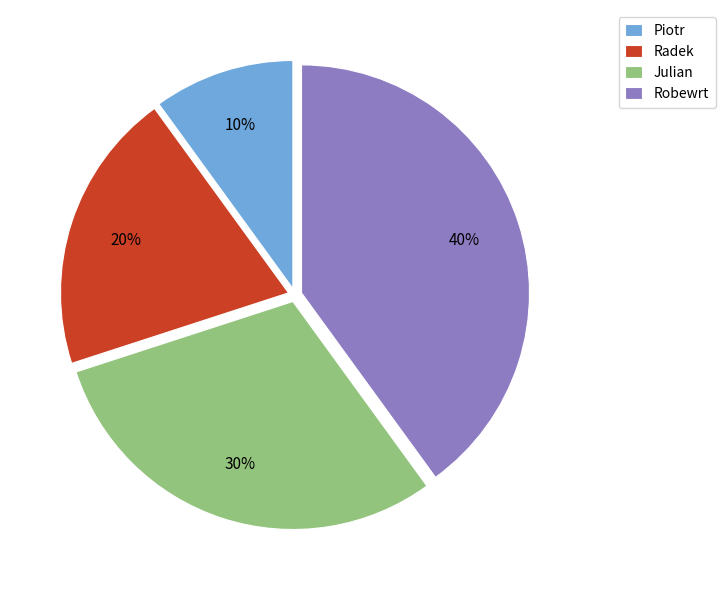

Which category has the smallest portion of the pie?

Piotr